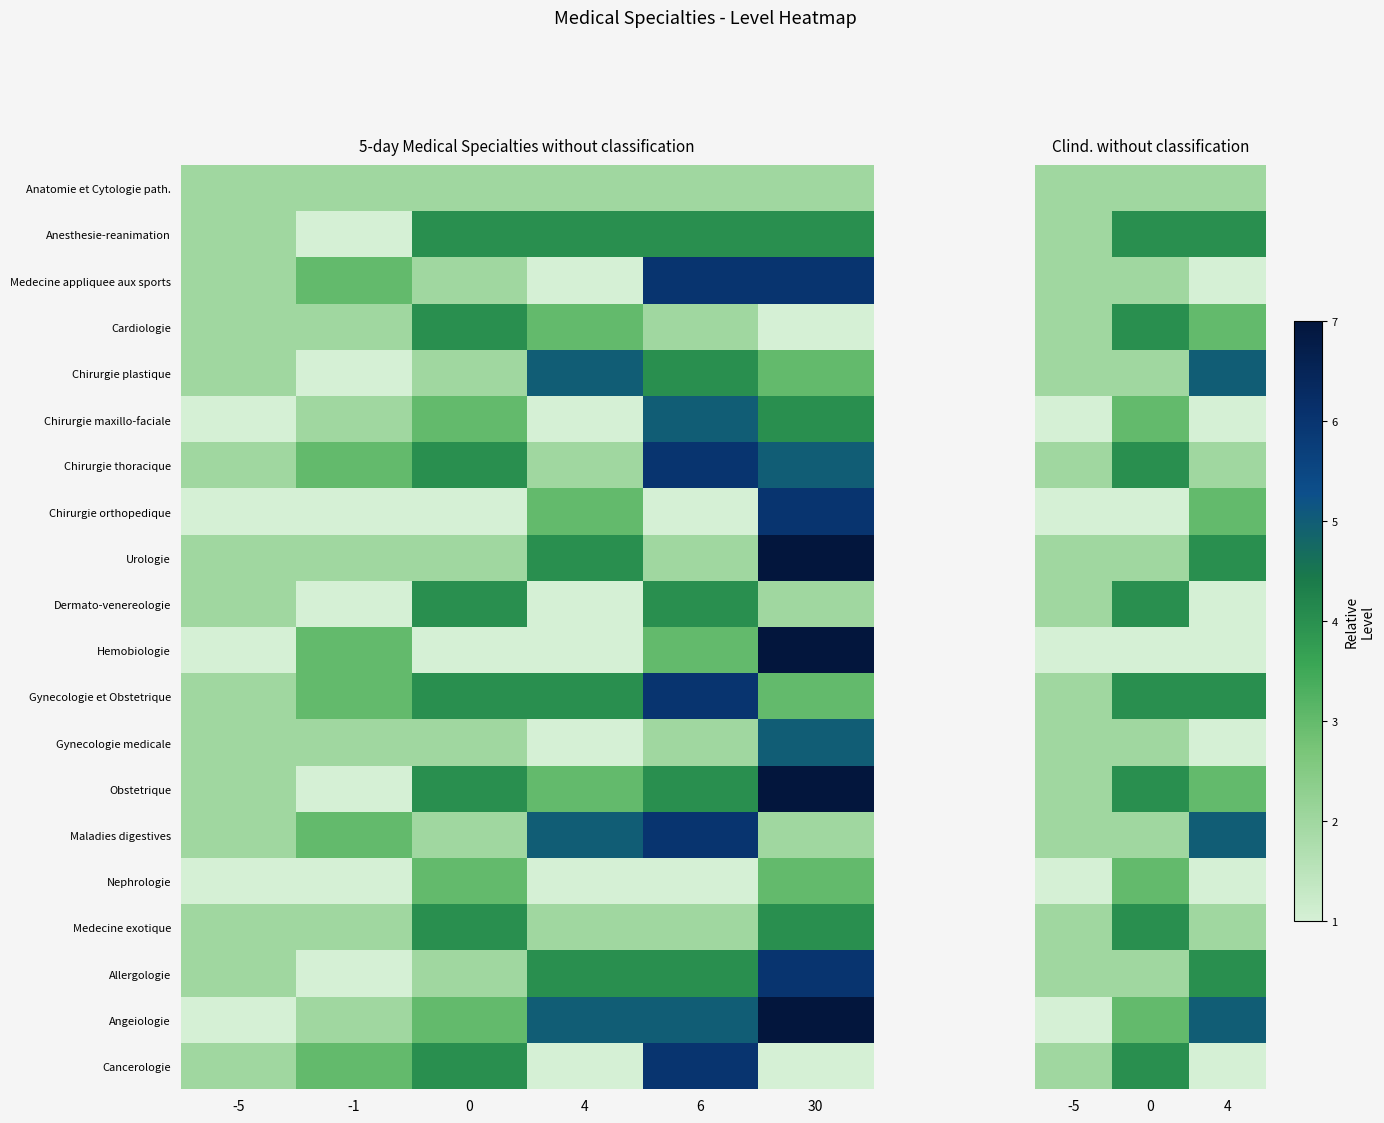

Is the value of Hemobiologie at 4 greater than the value of Gynecologie medicale at -5?

No